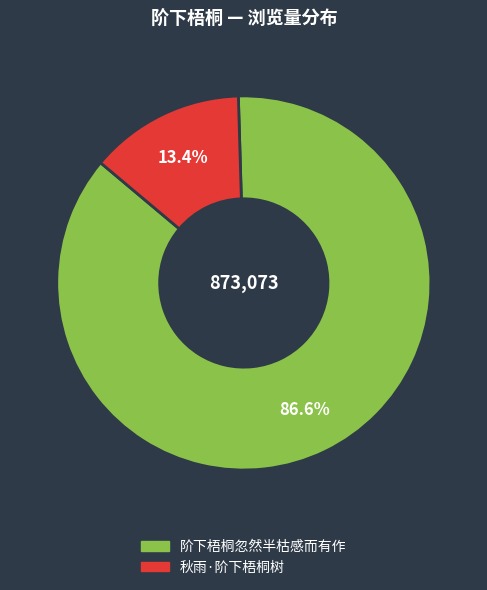

Approximately how many times larger is the value at 阶下梧桐忽然半枯感而有作 compared to 秋雨·阶下梧桐树?

6.5